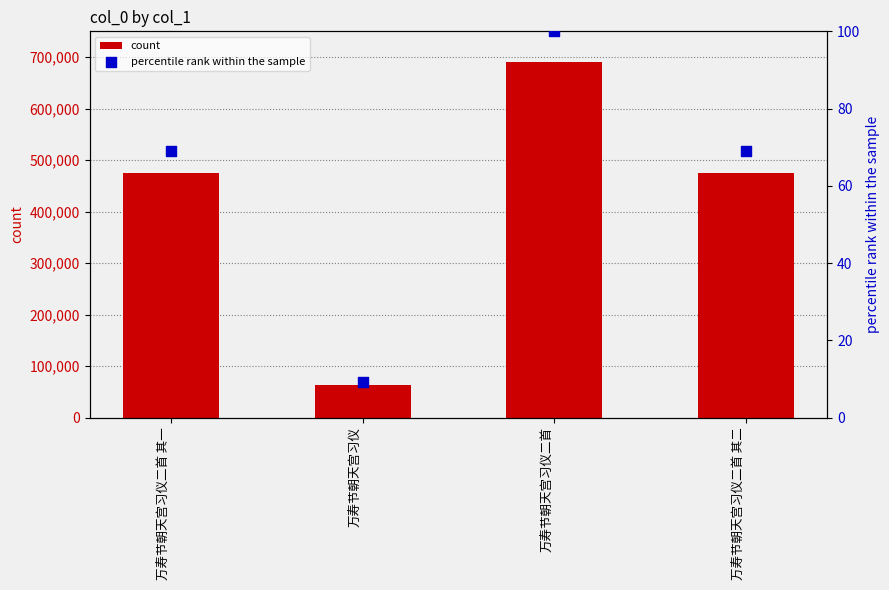

At which category is the sum across all series the highest?

万寿节朝天宫习仪二首